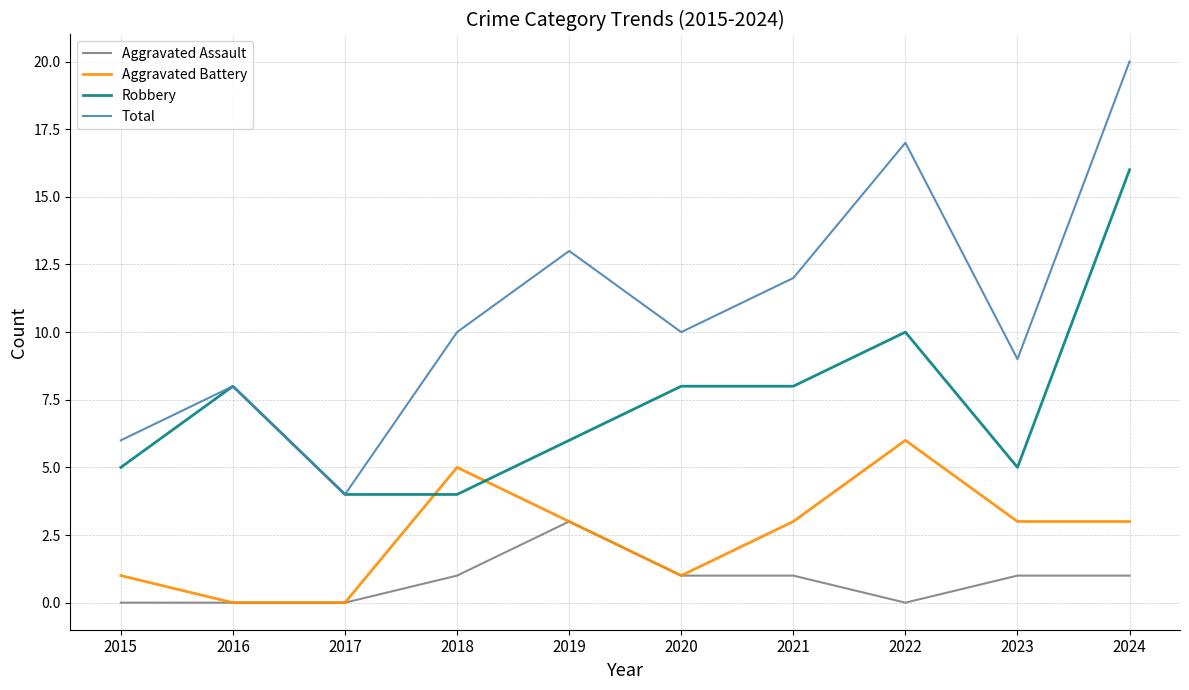

What are all the series names shown in the legend?

Aggravated Assault, Aggravated Battery, Robbery, Total